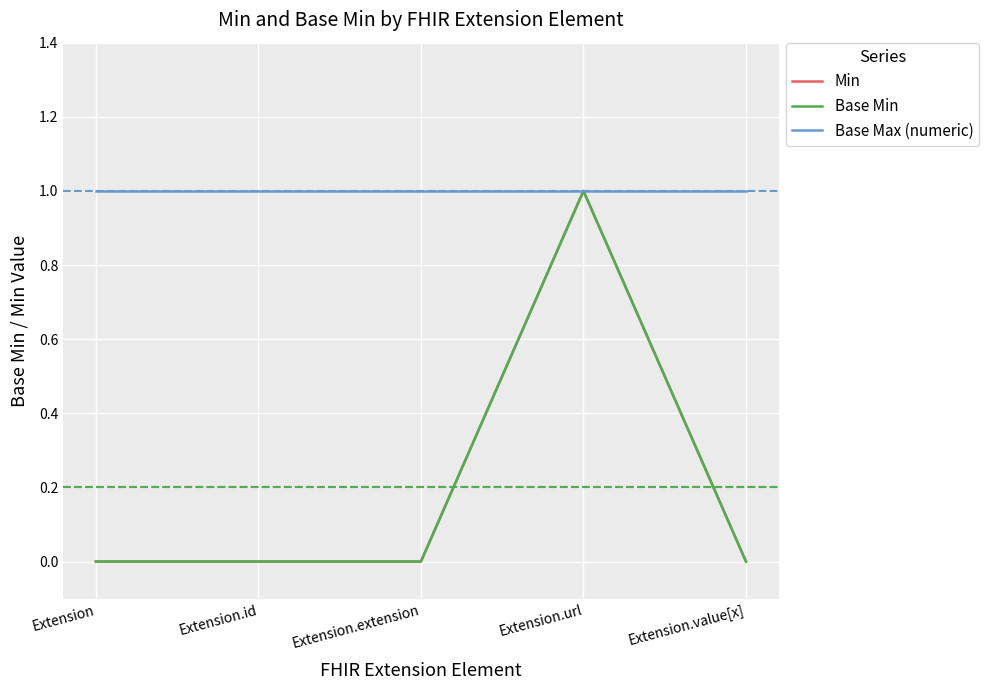

At which category does the chart reach its peak across all series?

Extension.url